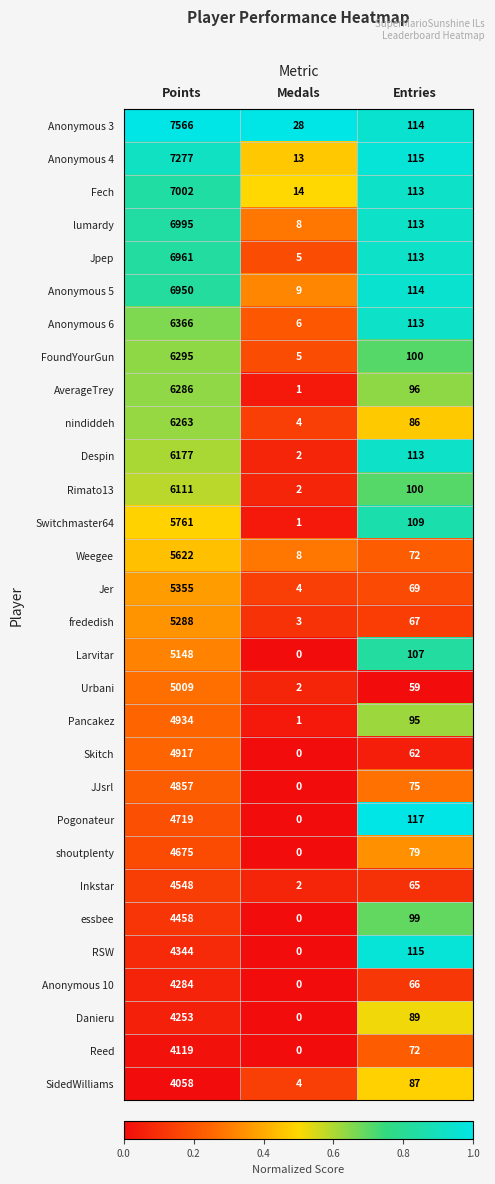

Which series has the largest range (max minus min)?

Anonymous 3